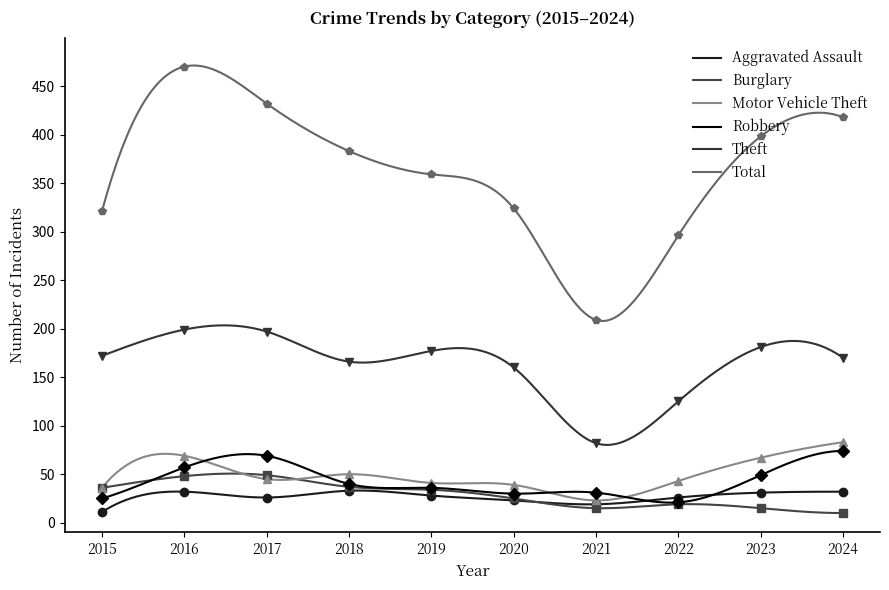

How many distinct data groups are displayed?

6